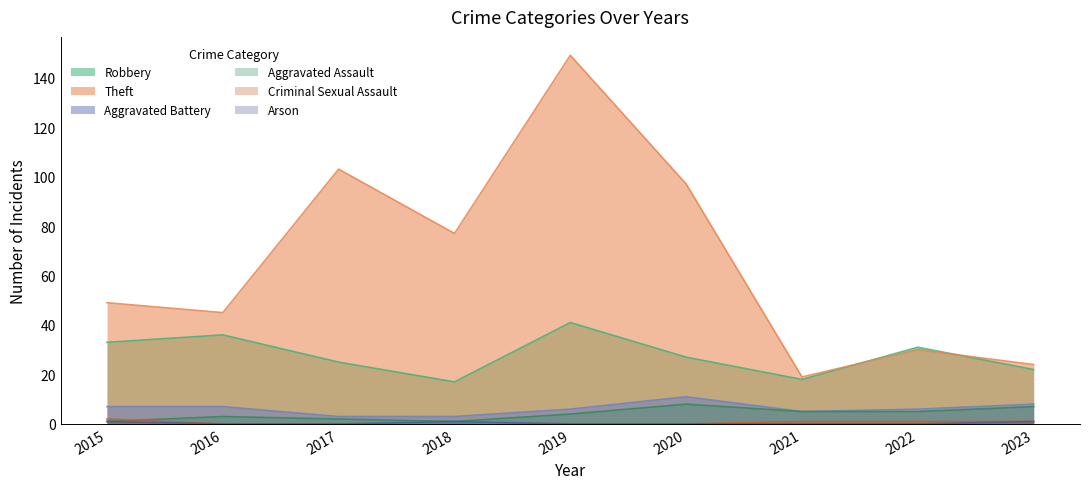

Which label corresponds to the largest value in the chart?

2019